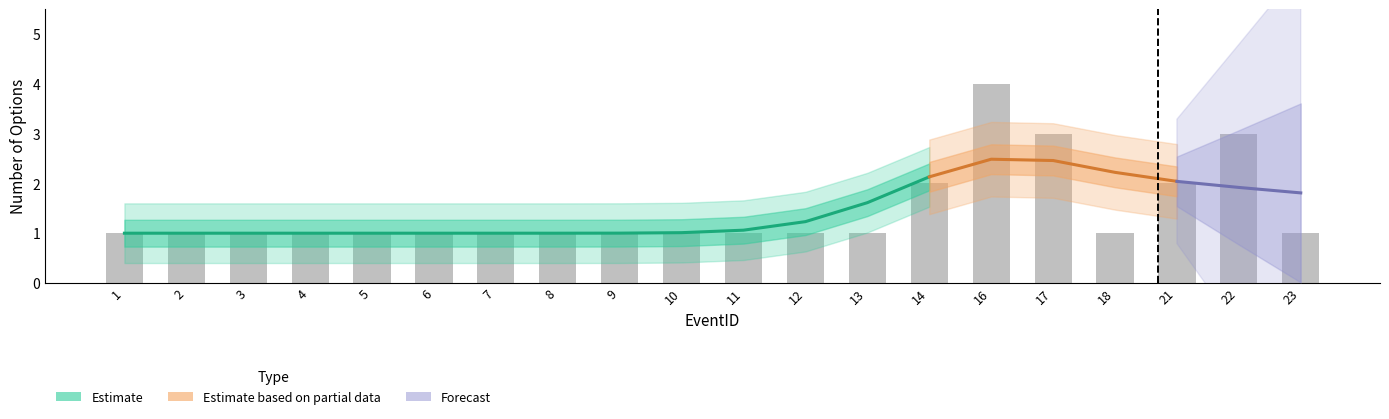

Reading left to right, extract all data points from this chart.

1	1	1	1	1	1	1	1	1	1	1	1	1	2	4	3	1	2	3	1